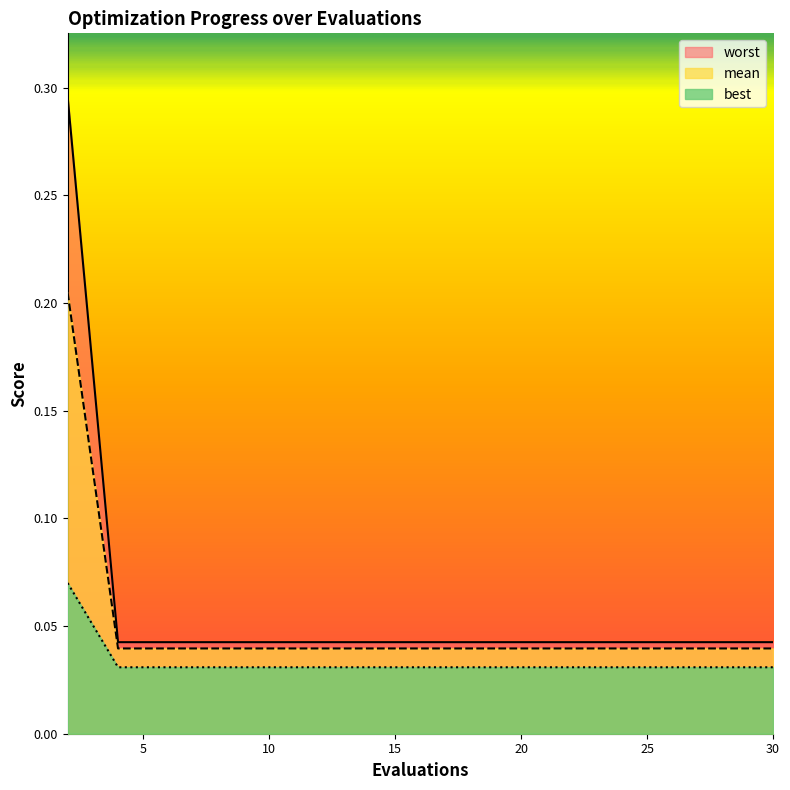

True or false: mean and worst cross at least once.

False